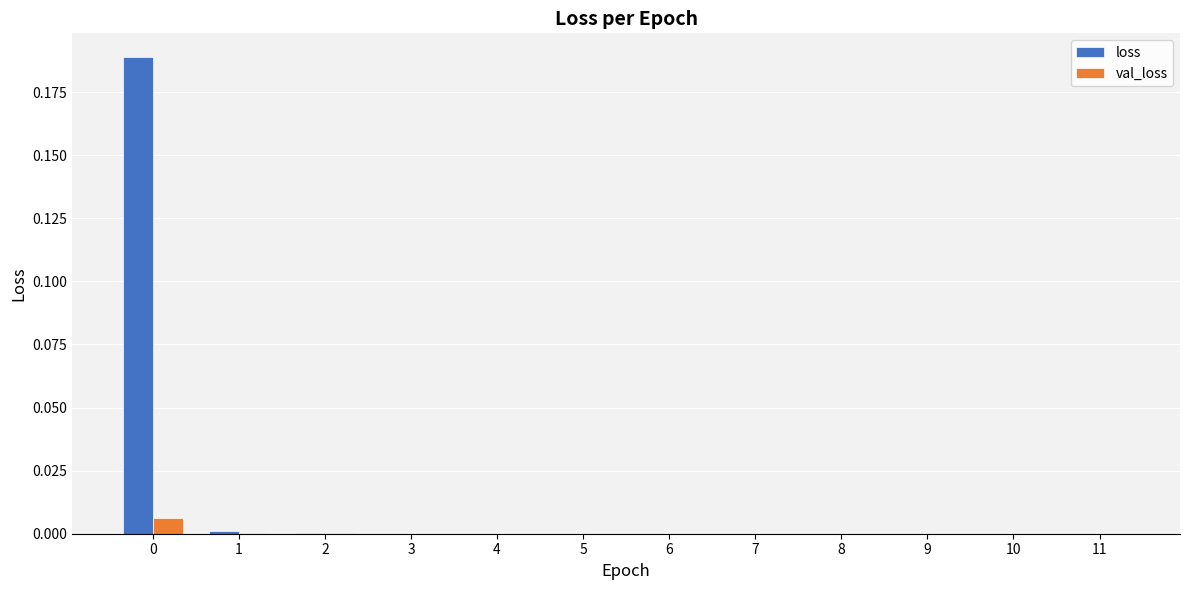

How many data points does each series have?

12